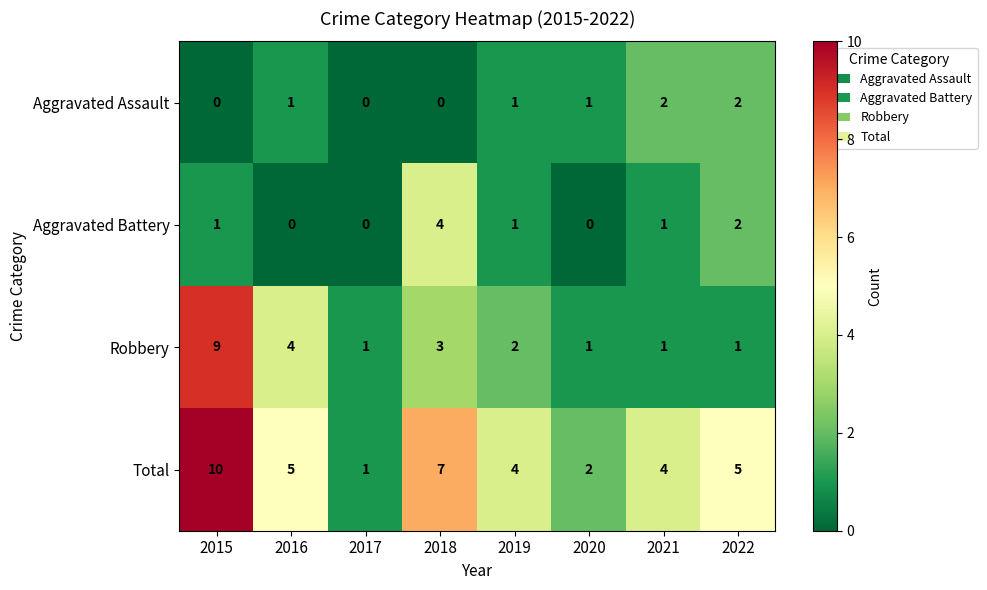

How many distinct data groups are displayed?

4